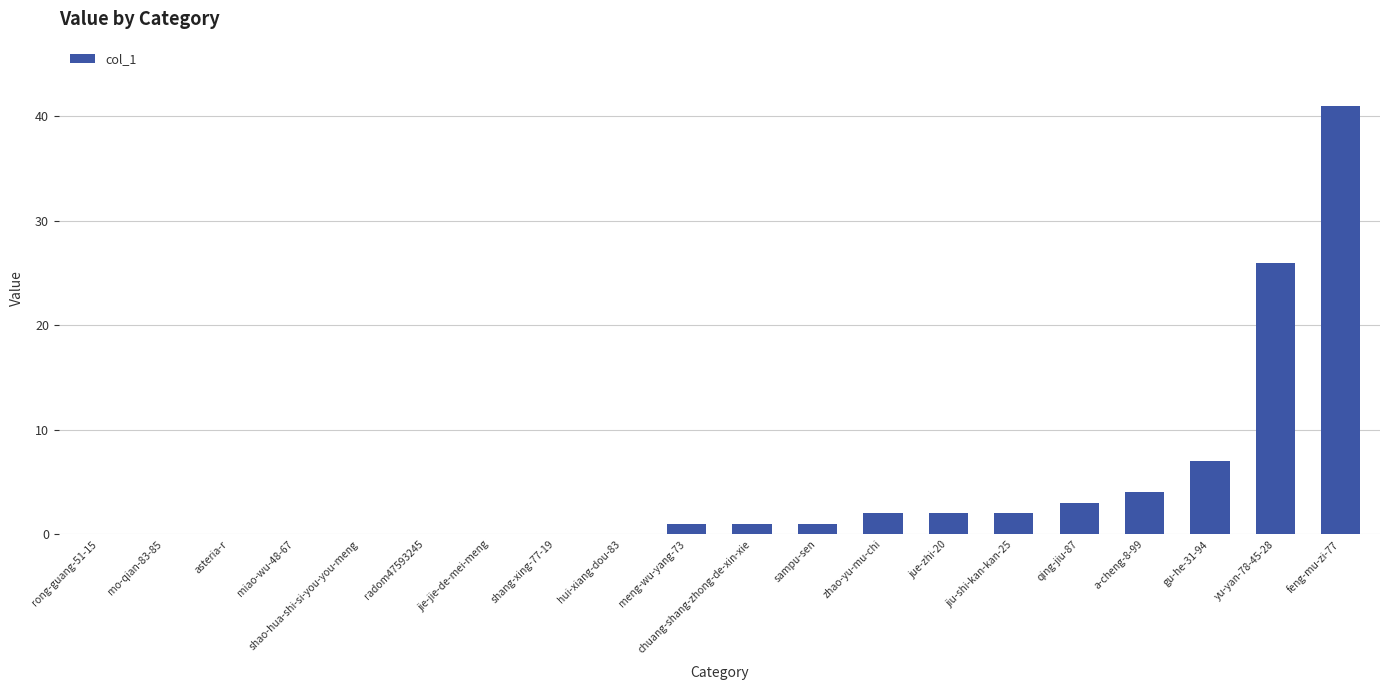

Reading left to right, list all the values displayed in this chart.

0	0	0	0	0	0	0	0	0	1	1	1	2	2	2	3	4	7	26	41